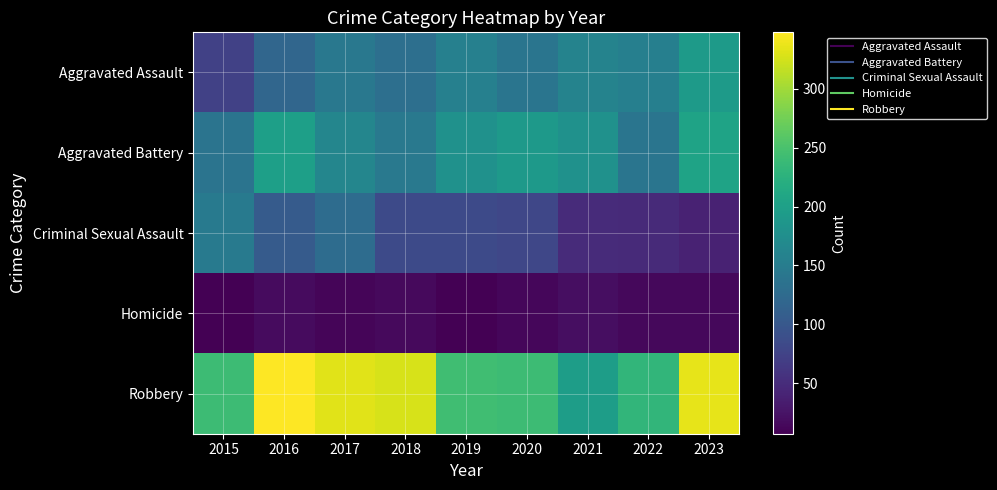

What is the total value across all series at 2023?

786